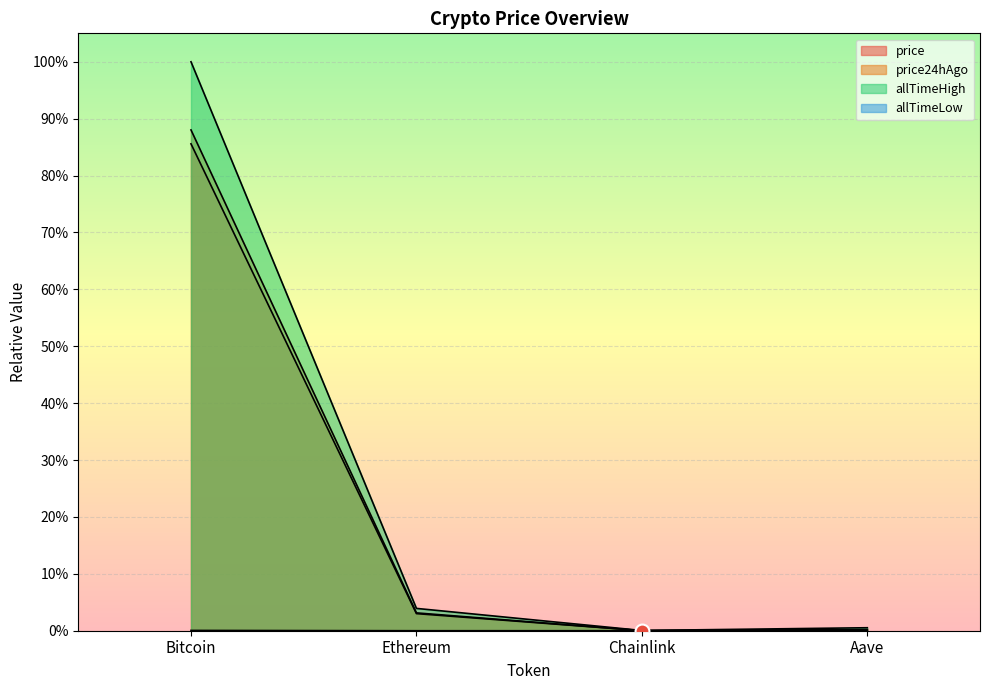

Reading right to left, what are all the values shown in this chart?

price: Aave=0.0	Chainlink=0.0	Ethereum=0.0	Bitcoin=0.9
price24hAgo: Aave=0.0	Chainlink=0.0	Ethereum=0.0	Bitcoin=0.9
allTimeHigh: Aave=0.0	Chainlink=0.0	Ethereum=0.0	Bitcoin=1.0
allTimeLow: Aave=0.0	Chainlink=0.0	Ethereum=0.0	Bitcoin=0.0